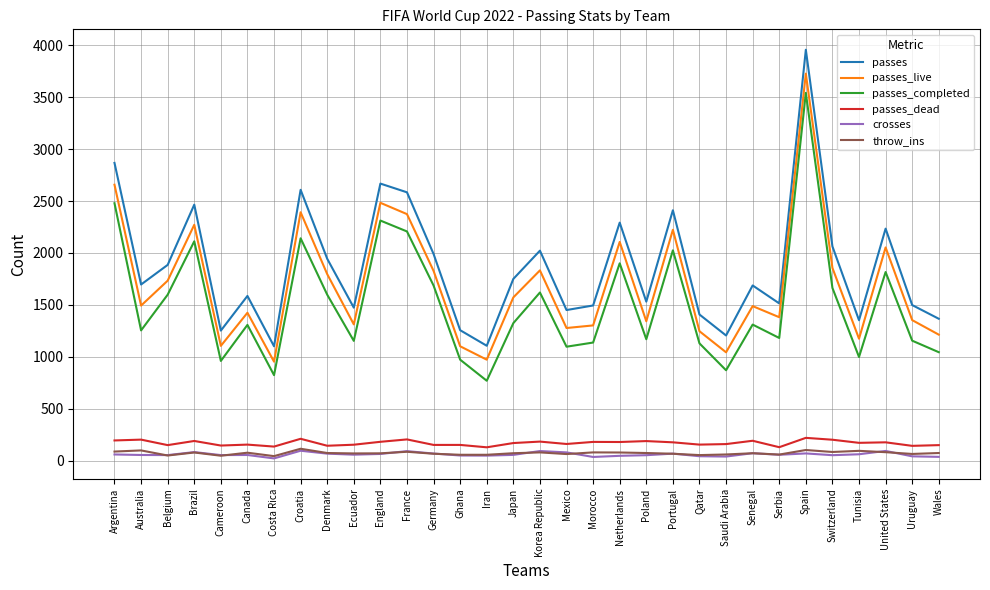

What is the average value of the passes series?

1866